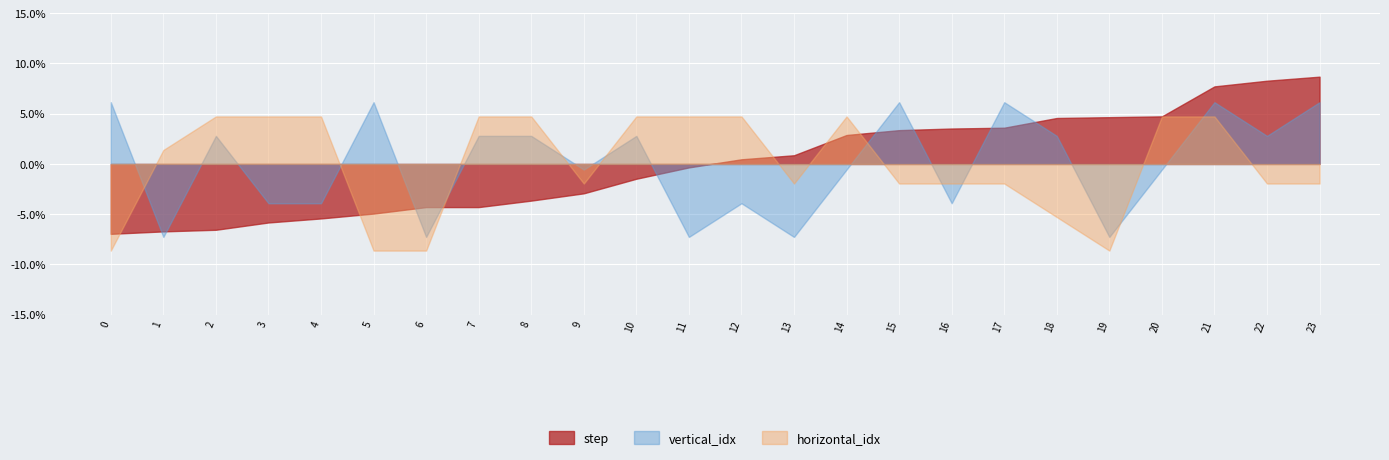

What is the difference between the maximum and second lowest values in the horizontal_idx series?

0.1